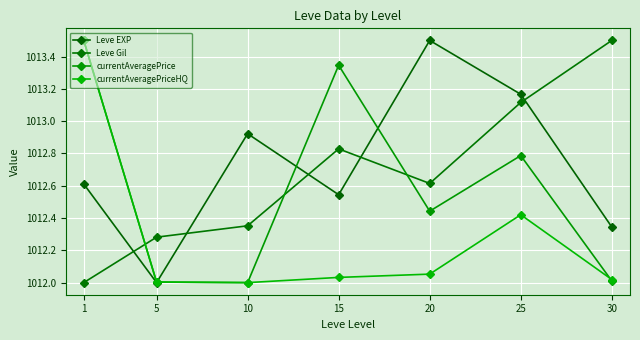

After their last crossing, which series has the higher values: currentAveragePrice or Leve Gil?

Leve Gil